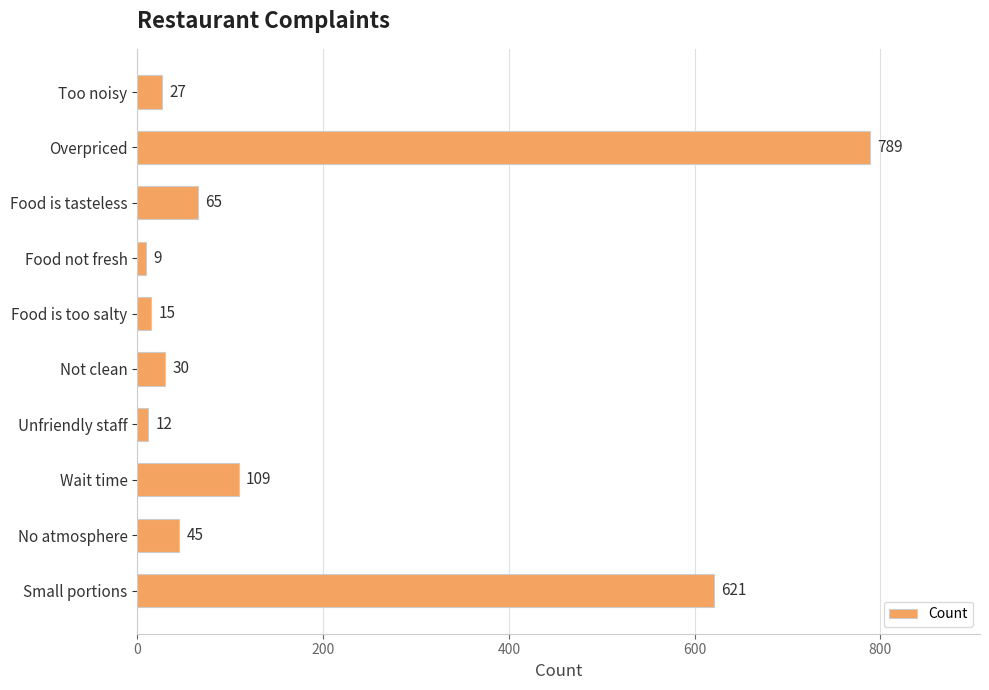

What is the difference between the maximum and minimum values?

780